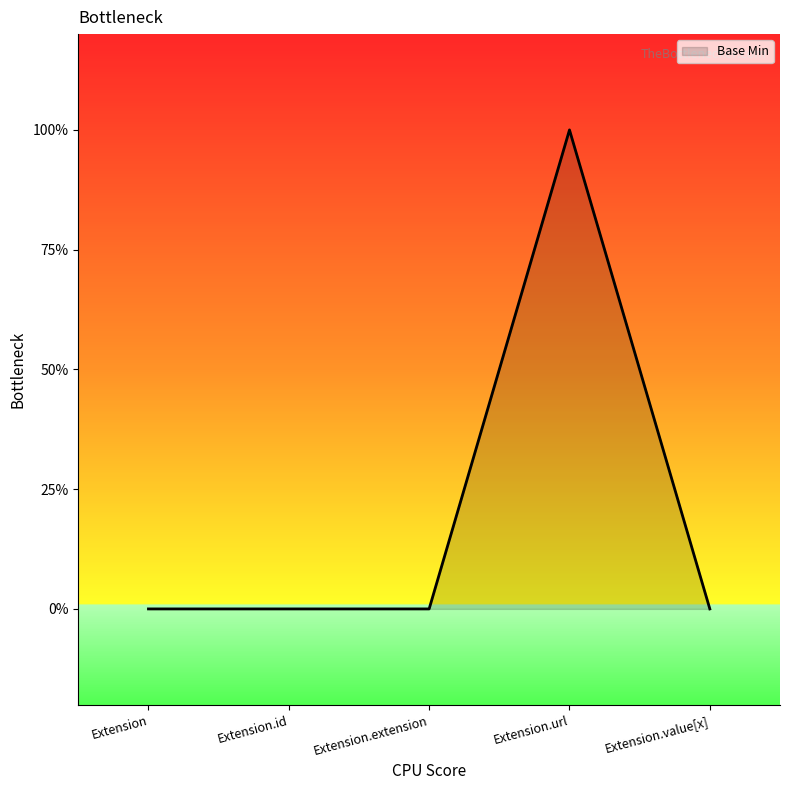

Does the chart have visible grid lines?

No